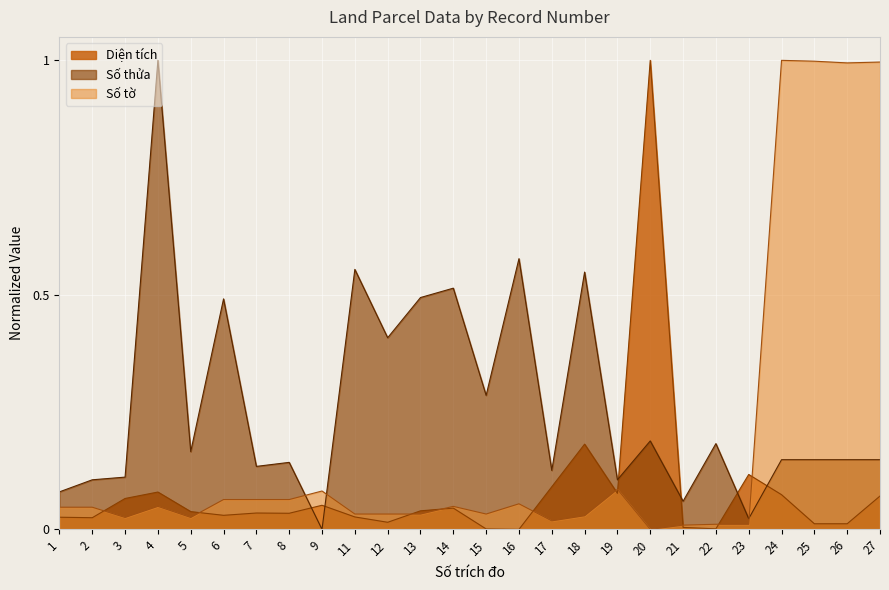

Where do Số thửa and Số tờ first cross each other?

8 and 9